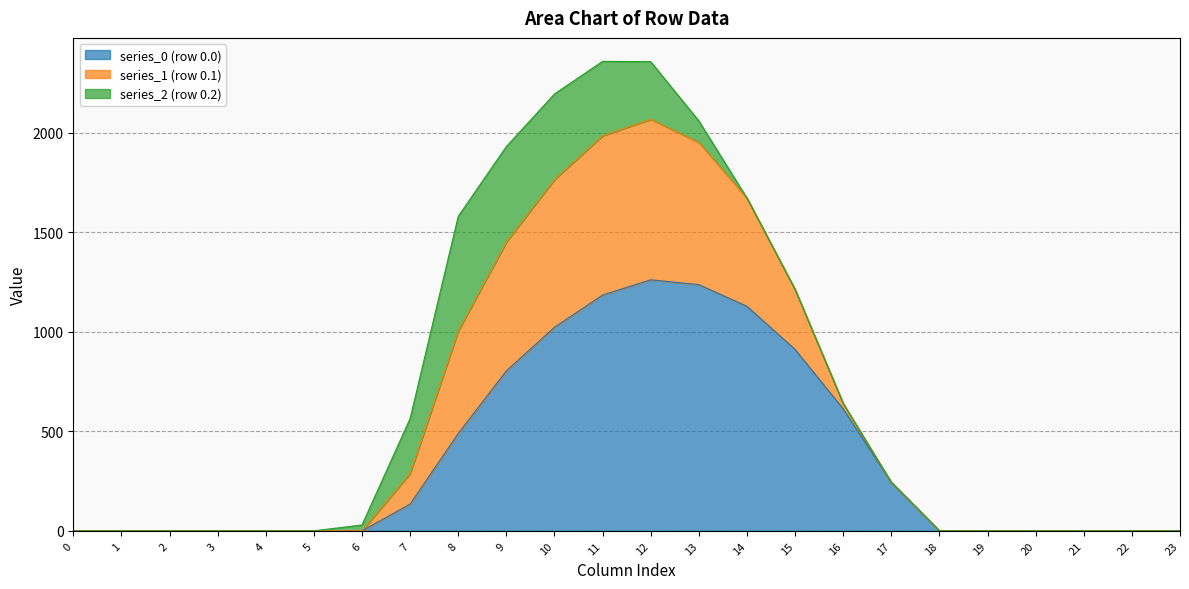

In series_0 (row 0.0), how many points are higher than both neighbors (excluding endpoints)?

1